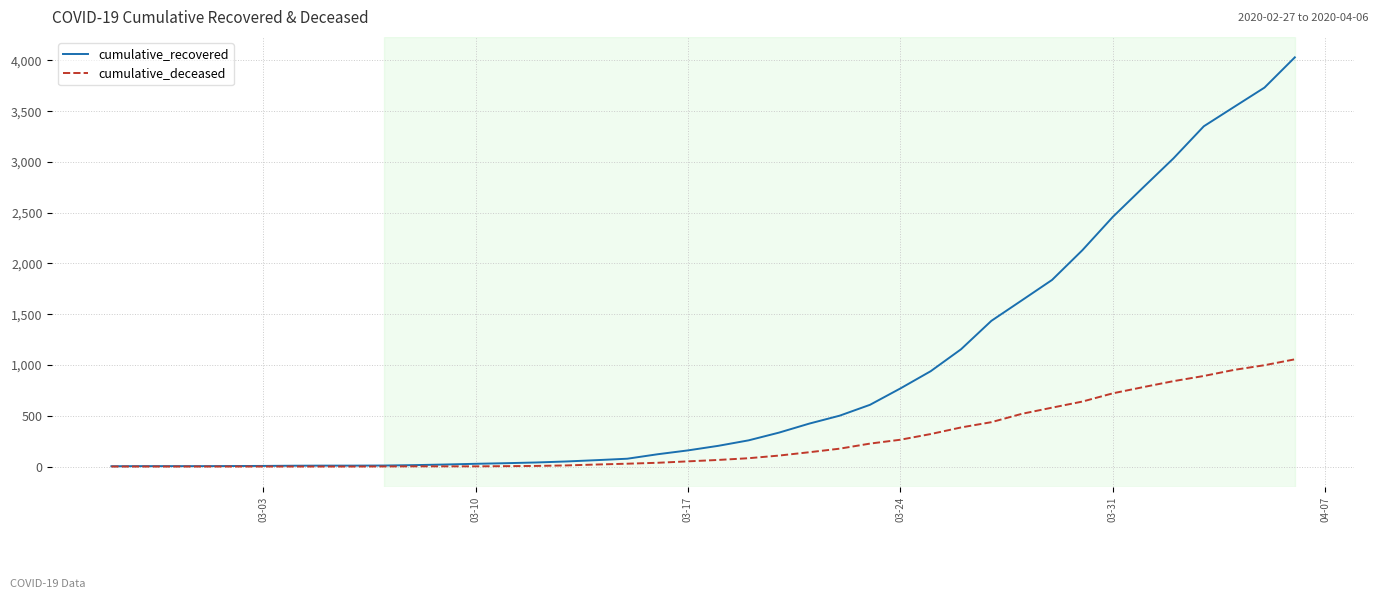

Is this an area chart (filled region under the line)?

No